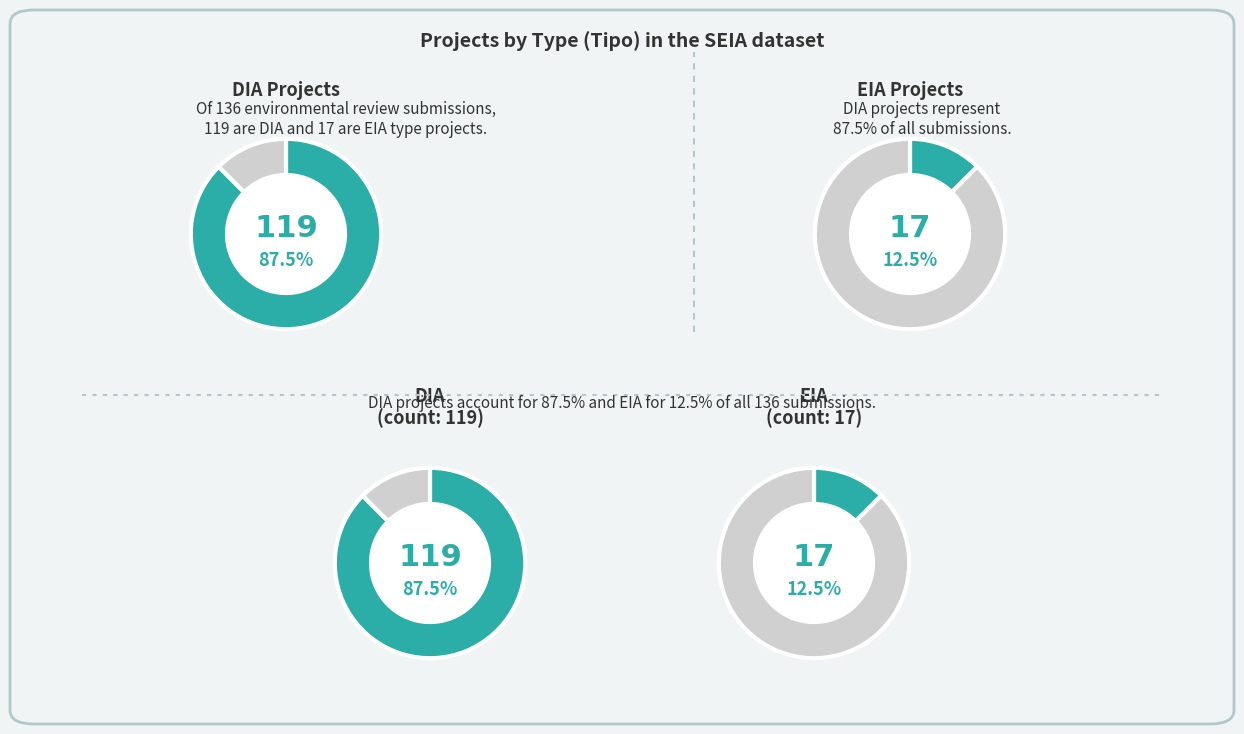

To the nearest percent, what is the average slice percentage?

50%